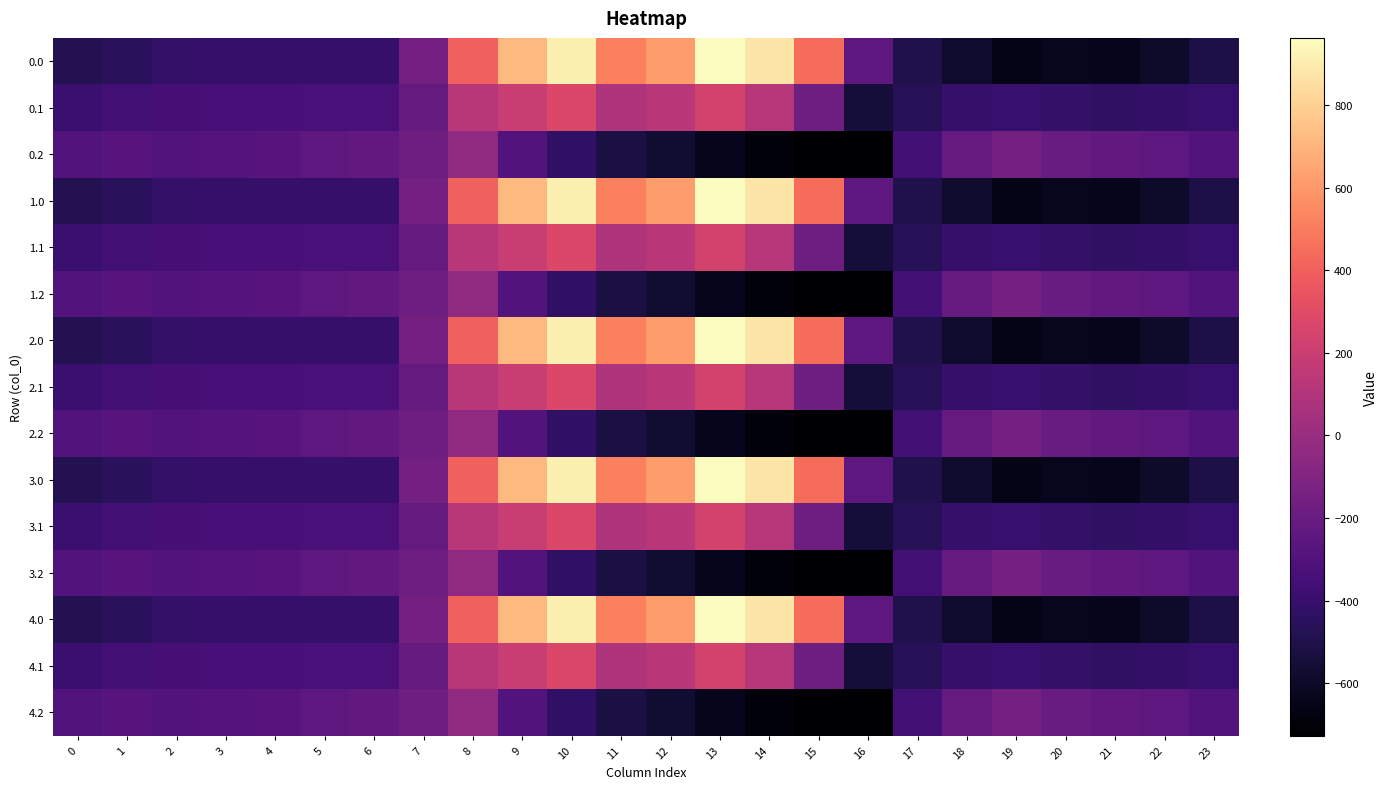

Reading left to right, list all the values displayed in this chart.

0.0: 0=-482.0	1=-449.5	2=-410.3	3=-404.4	4=-404.9	5=-403.8	6=-408.0	7=-150.1	8=395.3	9=716.9	10=916.2	11=516.0	12=619.4	13=962.7	14=870.3	15=443.0	16=-250.9	17=-494.8	18=-586.7	19=-649.2	20=-629.9	21=-638.4	22=-592.3	23=-511.3
0.1: 0=-384.6	1=-361.1	2=-347.9	3=-342.7	4=-339.6	5=-325.7	6=-332.2	7=-217.1	8=125.2	9=191.1	10=274.1	11=87.0	12=134.6	13=241.5	14=113.7	15=-173.1	16=-547.3	17=-466.6	18=-405.4	19=-400.2	20=-414.5	21=-432.4	22=-419.9	23=-399.4
0.2: 0=-287.1	1=-272.7	2=-285.5	3=-281.0	4=-274.4	5=-245.0	6=-228.8	7=-176.6	8=-35.3	9=-288.5	10=-423.5	11=-520.6	12=-571.2	13=-640.4	14=-687.4	15=-725.8	16=-726.6	17=-362.4	18=-210.0	19=-151.0	20=-199.2	21=-226.4	22=-247.4	23=-287.5
1.0: 0=-482.0	1=-449.5	2=-410.3	3=-404.4	4=-404.9	5=-403.8	6=-408.0	7=-150.1	8=395.3	9=716.9	10=916.2	11=516.0	12=619.4	13=962.7	14=870.3	15=443.0	16=-250.9	17=-494.8	18=-586.7	19=-649.2	20=-629.9	21=-638.4	22=-592.3	23=-511.3
1.1: 0=-384.6	1=-361.1	2=-347.9	3=-342.7	4=-339.6	5=-325.7	6=-332.2	7=-217.1	8=125.2	9=191.1	10=274.1	11=87.0	12=134.6	13=241.5	14=113.7	15=-173.1	16=-547.3	17=-466.6	18=-405.4	19=-400.2	20=-414.5	21=-432.4	22=-419.9	23=-399.4
1.2: 0=-287.1	1=-272.7	2=-285.5	3=-281.0	4=-274.4	5=-245.0	6=-228.8	7=-176.6	8=-35.3	9=-288.5	10=-423.5	11=-520.6	12=-571.2	13=-640.4	14=-687.4	15=-725.8	16=-726.6	17=-362.4	18=-210.0	19=-151.0	20=-199.2	21=-226.4	22=-247.4	23=-287.5
2.0: 0=-482.0	1=-449.5	2=-410.3	3=-404.4	4=-404.9	5=-403.8	6=-408.0	7=-150.1	8=395.3	9=716.9	10=916.2	11=516.0	12=619.4	13=962.7	14=870.3	15=443.0	16=-250.9	17=-494.8	18=-586.7	19=-649.2	20=-629.9	21=-638.4	22=-592.3	23=-511.3
2.1: 0=-384.6	1=-361.1	2=-347.9	3=-342.7	4=-339.6	5=-325.7	6=-332.2	7=-217.1	8=125.2	9=191.1	10=274.1	11=87.0	12=134.6	13=241.5	14=113.7	15=-173.1	16=-547.3	17=-466.6	18=-405.4	19=-400.2	20=-414.5	21=-432.4	22=-419.9	23=-399.4
2.2: 0=-287.1	1=-272.7	2=-285.5	3=-281.0	4=-274.4	5=-245.0	6=-228.8	7=-176.6	8=-35.3	9=-288.5	10=-423.5	11=-520.6	12=-571.2	13=-640.4	14=-687.4	15=-725.8	16=-726.6	17=-362.4	18=-210.0	19=-151.0	20=-199.2	21=-226.4	22=-247.4	23=-287.5
3.0: 0=-482.0	1=-449.5	2=-410.3	3=-404.4	4=-404.9	5=-403.8	6=-408.0	7=-150.1	8=395.3	9=716.9	10=916.2	11=516.0	12=619.4	13=962.7	14=870.3	15=443.0	16=-250.9	17=-494.8	18=-586.7	19=-649.2	20=-629.9	21=-638.4	22=-592.3	23=-511.3
3.1: 0=-384.6	1=-361.1	2=-347.9	3=-342.7	4=-339.6	5=-325.7	6=-332.2	7=-217.1	8=125.2	9=191.1	10=274.1	11=87.0	12=134.6	13=241.5	14=113.7	15=-173.1	16=-547.3	17=-466.6	18=-405.4	19=-400.2	20=-414.5	21=-432.4	22=-419.9	23=-399.4
3.2: 0=-287.1	1=-272.7	2=-285.5	3=-281.0	4=-274.4	5=-245.0	6=-228.8	7=-176.6	8=-35.3	9=-288.5	10=-423.5	11=-520.6	12=-571.2	13=-640.4	14=-687.4	15=-725.8	16=-726.6	17=-362.4	18=-210.0	19=-151.0	20=-199.2	21=-226.4	22=-247.4	23=-287.5
4.0: 0=-482.0	1=-449.5	2=-410.3	3=-404.4	4=-404.9	5=-403.8	6=-408.0	7=-150.1	8=395.3	9=716.9	10=916.2	11=516.0	12=619.4	13=962.7	14=870.3	15=443.0	16=-250.9	17=-494.8	18=-586.7	19=-649.2	20=-629.9	21=-638.4	22=-592.3	23=-511.3
4.1: 0=-384.6	1=-361.1	2=-347.9	3=-342.7	4=-339.6	5=-325.7	6=-332.2	7=-217.1	8=125.2	9=191.1	10=274.1	11=87.0	12=134.6	13=241.5	14=113.7	15=-173.1	16=-547.3	17=-466.6	18=-405.4	19=-400.2	20=-414.5	21=-432.4	22=-419.9	23=-399.4
4.2: 0=-287.1	1=-272.7	2=-285.5	3=-281.0	4=-274.4	5=-245.0	6=-228.8	7=-176.6	8=-35.3	9=-288.5	10=-423.5	11=-520.6	12=-571.2	13=-640.4	14=-687.4	15=-725.8	16=-726.6	17=-362.4	18=-210.0	19=-151.0	20=-199.2	21=-226.4	22=-247.4	23=-287.5